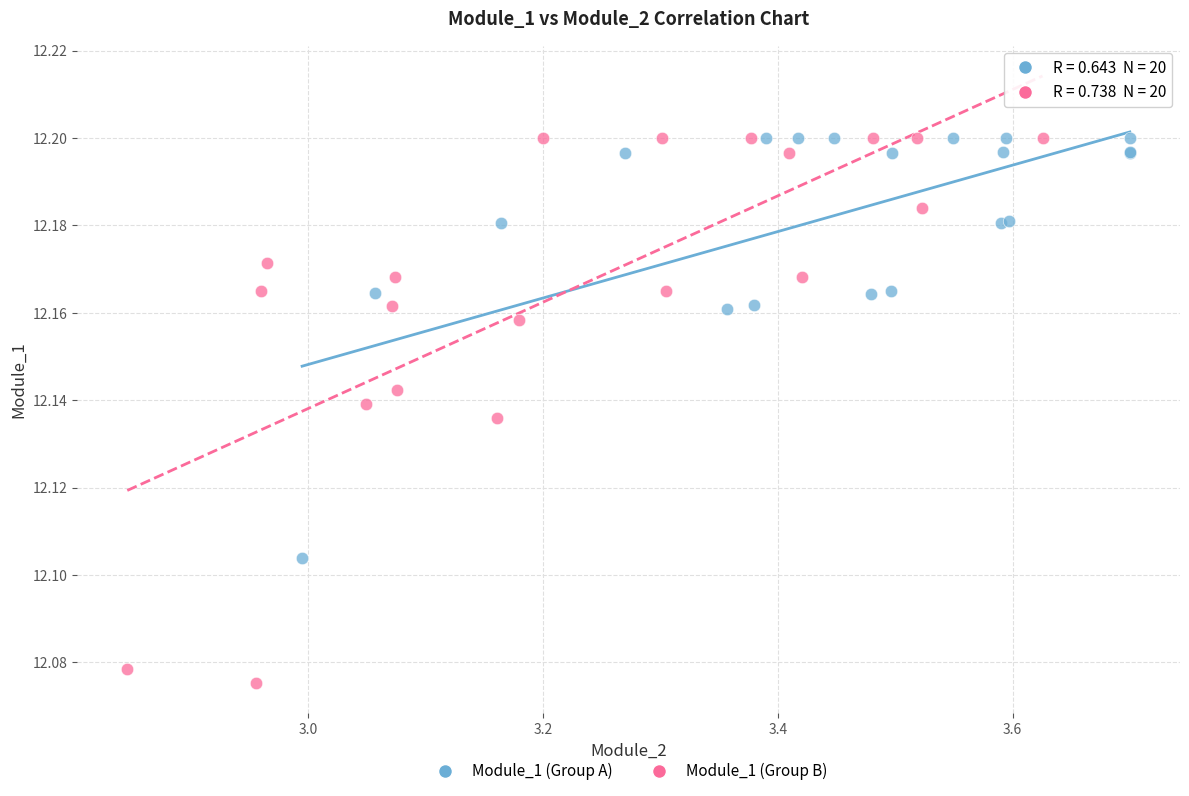

Which series contains the lowest Y value?

Module_1 (Group B)